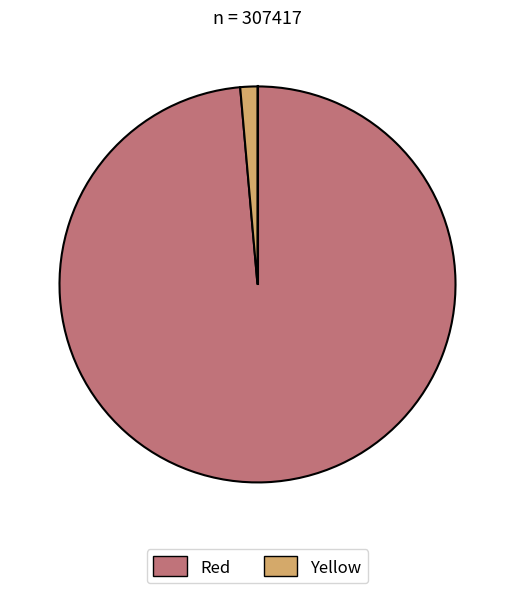

Which has a higher value, Yellow or Red?

Red